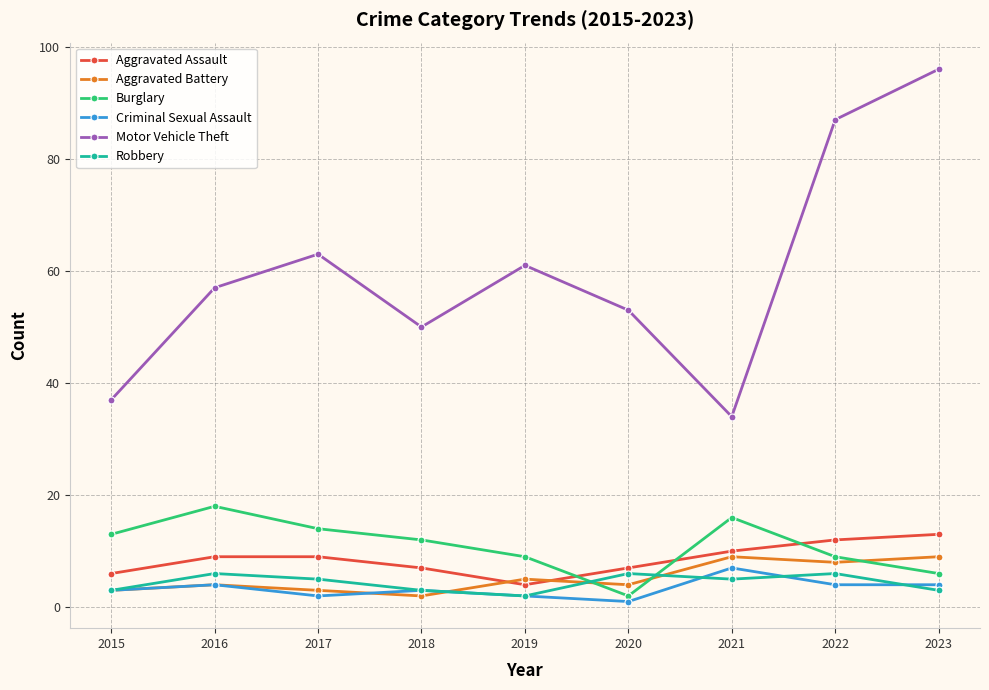

True or false: Criminal Sexual Assault has a value of 1 at 2020.

True